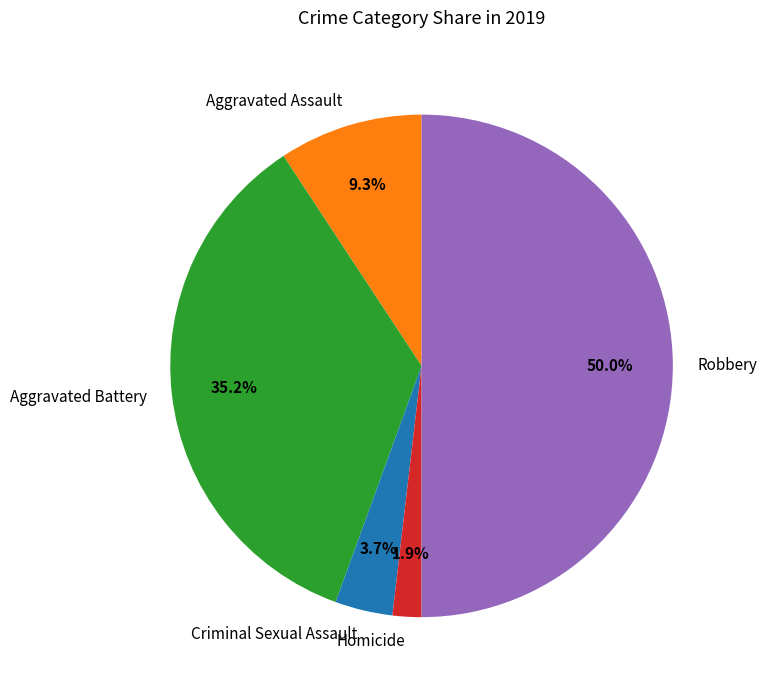

To the nearest percent, what portion does Aggravated Assault represent?

9%